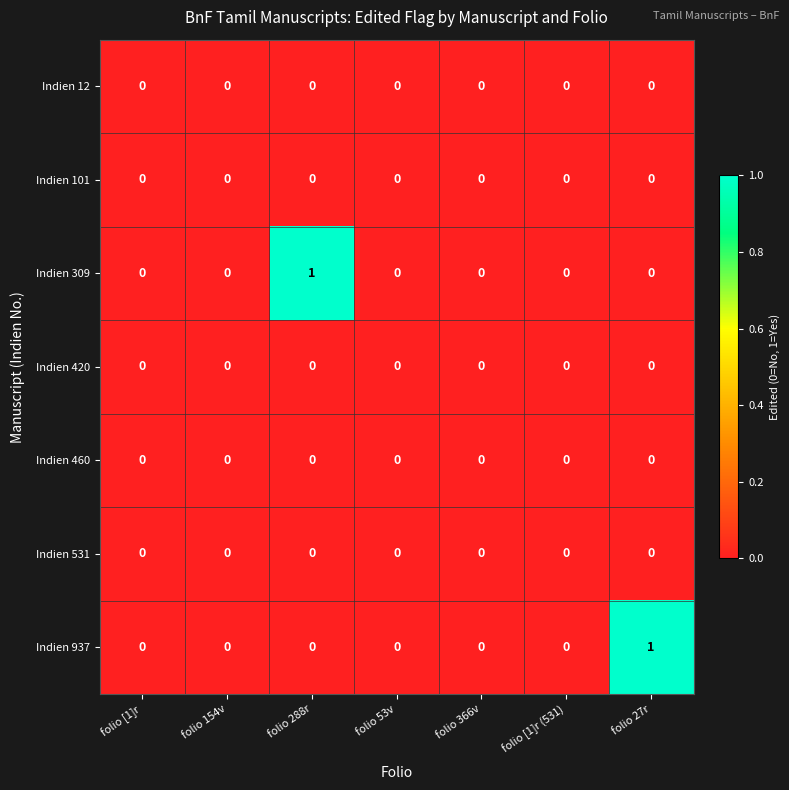

The value of Indien 937 at folio 53v is 0. True or false?

True